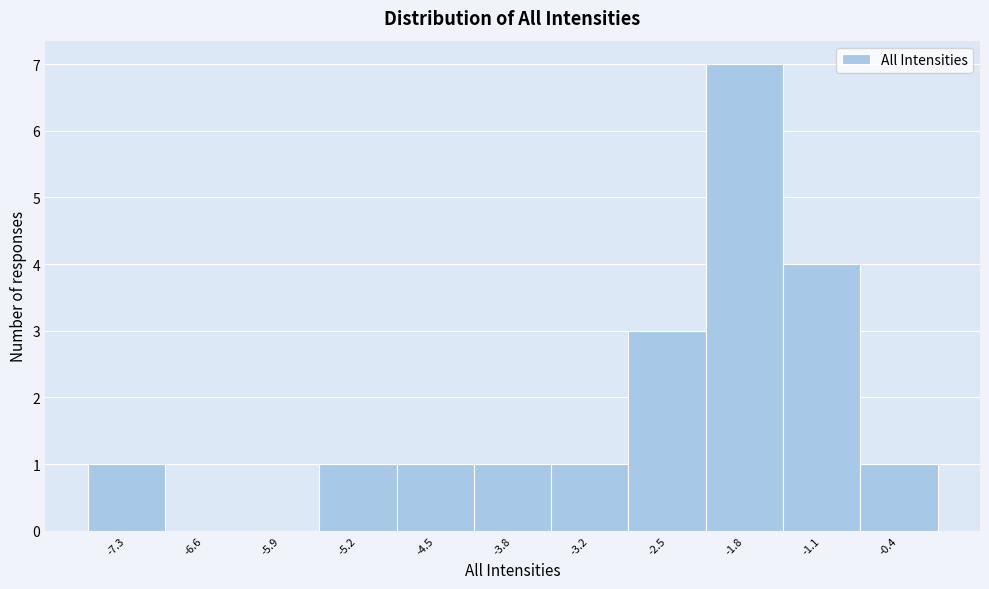

Reading left to right, what are all the values shown in this chart?

-7.3=1	-6.6=0	-5.9=0	-5.2=1	-4.5=1	-3.8=1	-3.2=1	-2.5=3	-1.8=7	-1.1=4	-0.4=1